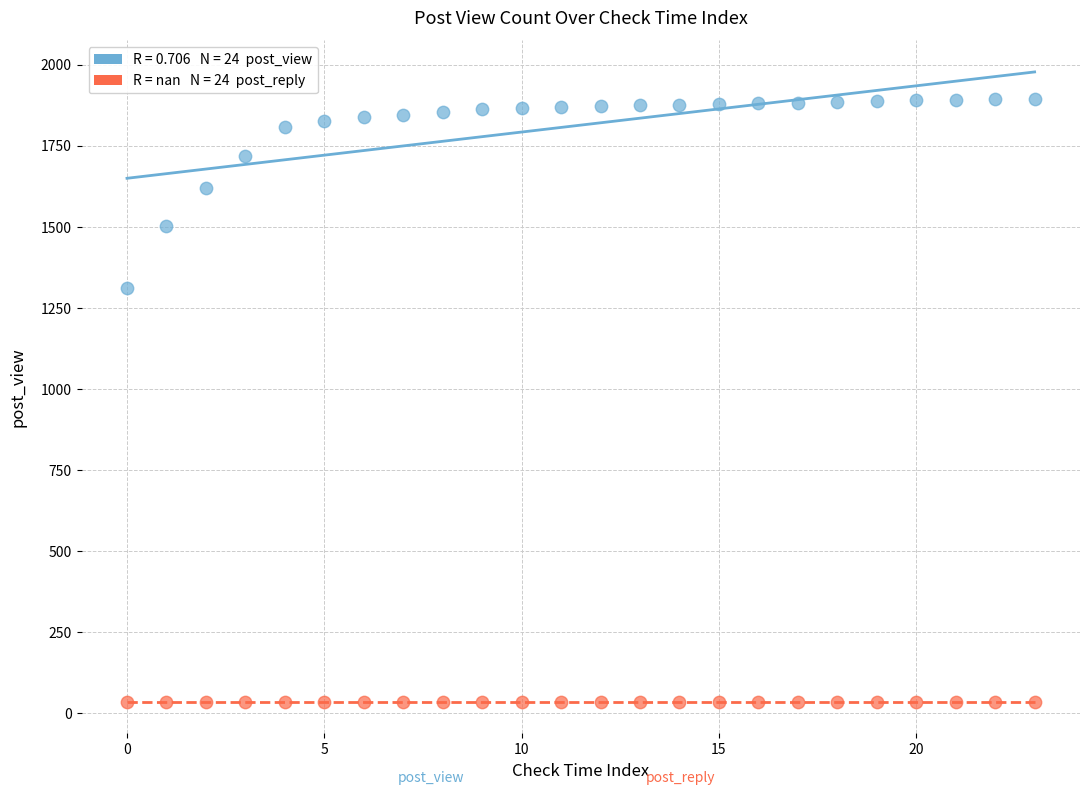

Across all series, what Y value is closest to 965?

1311